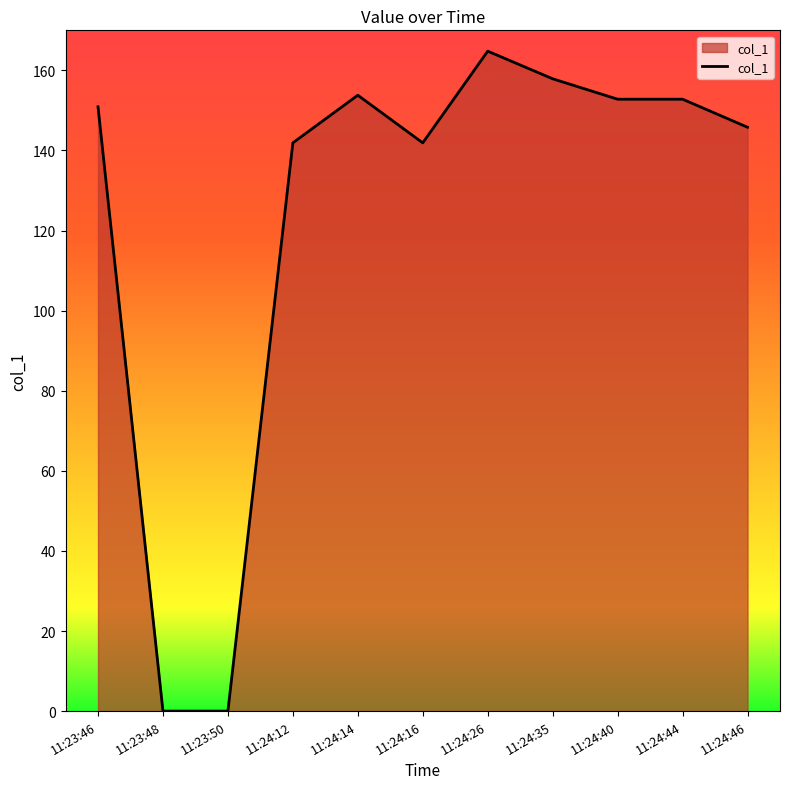

True or false: the data shows 265.5 at 11:24:35.

False